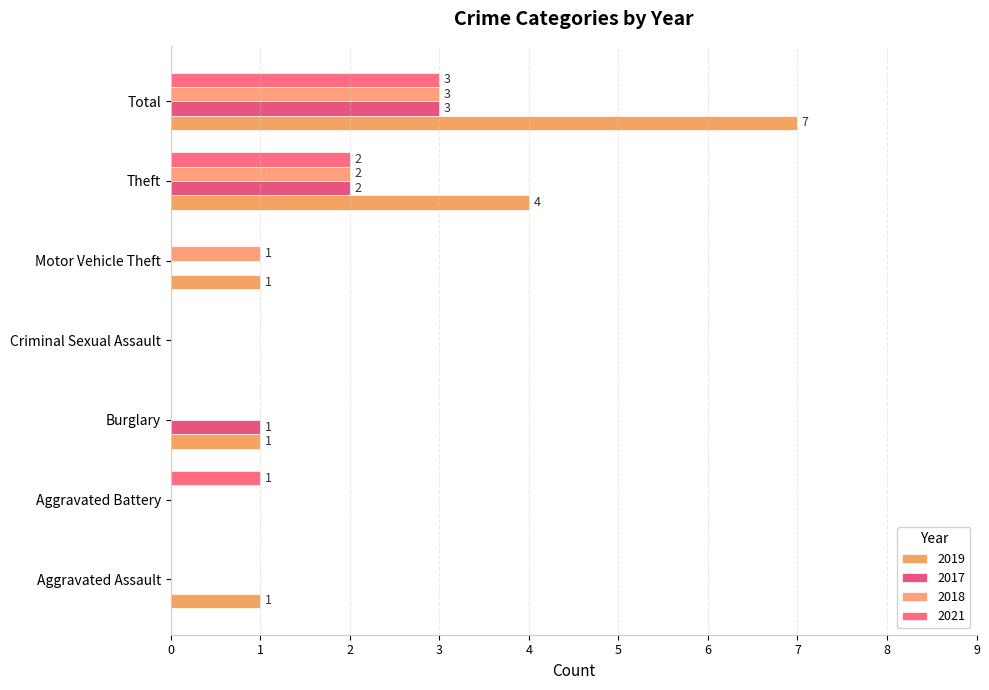

True or false: 2018 has a value of 2 at Aggravated Battery.

False